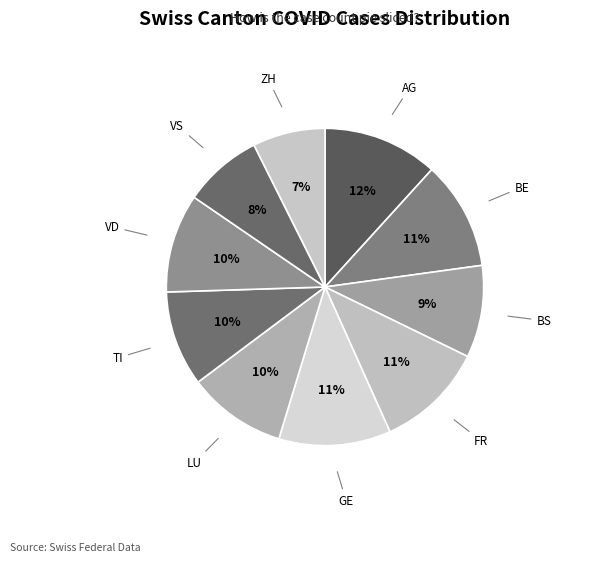

The LU slice represents 18% of the pie. True or false?

False